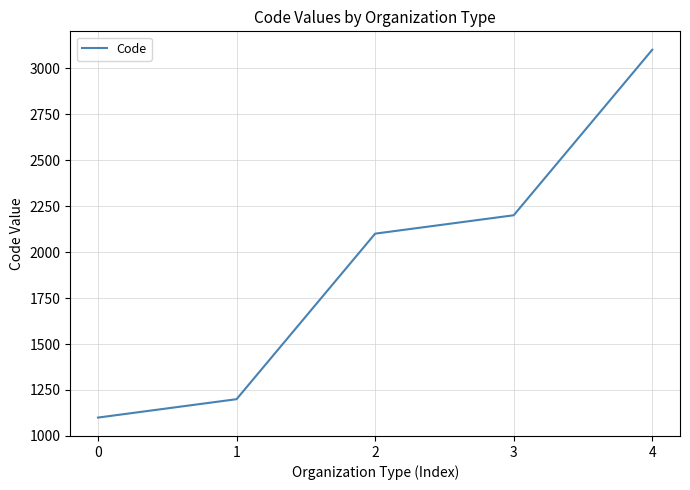

The chart shows a value of 2858 at 2. True or false?

False